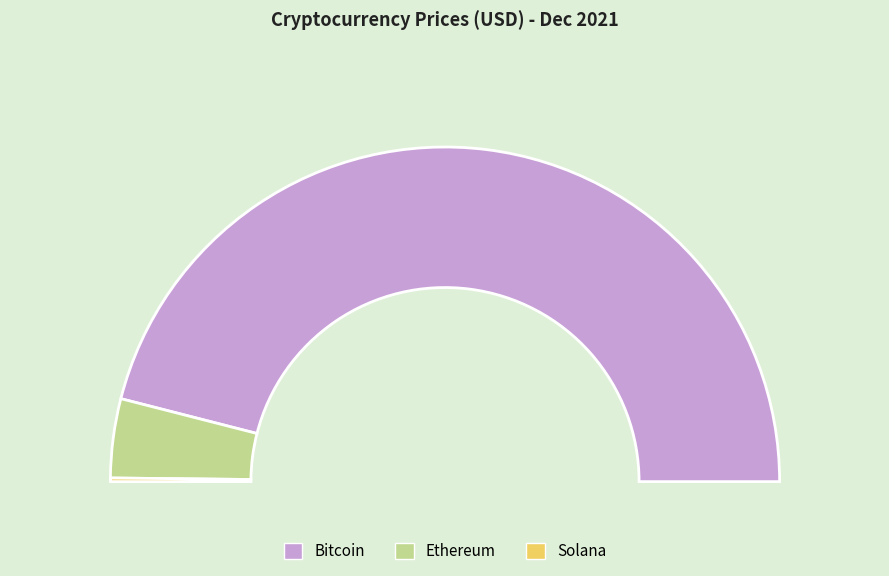

Does sol represent more than half of the total?

No